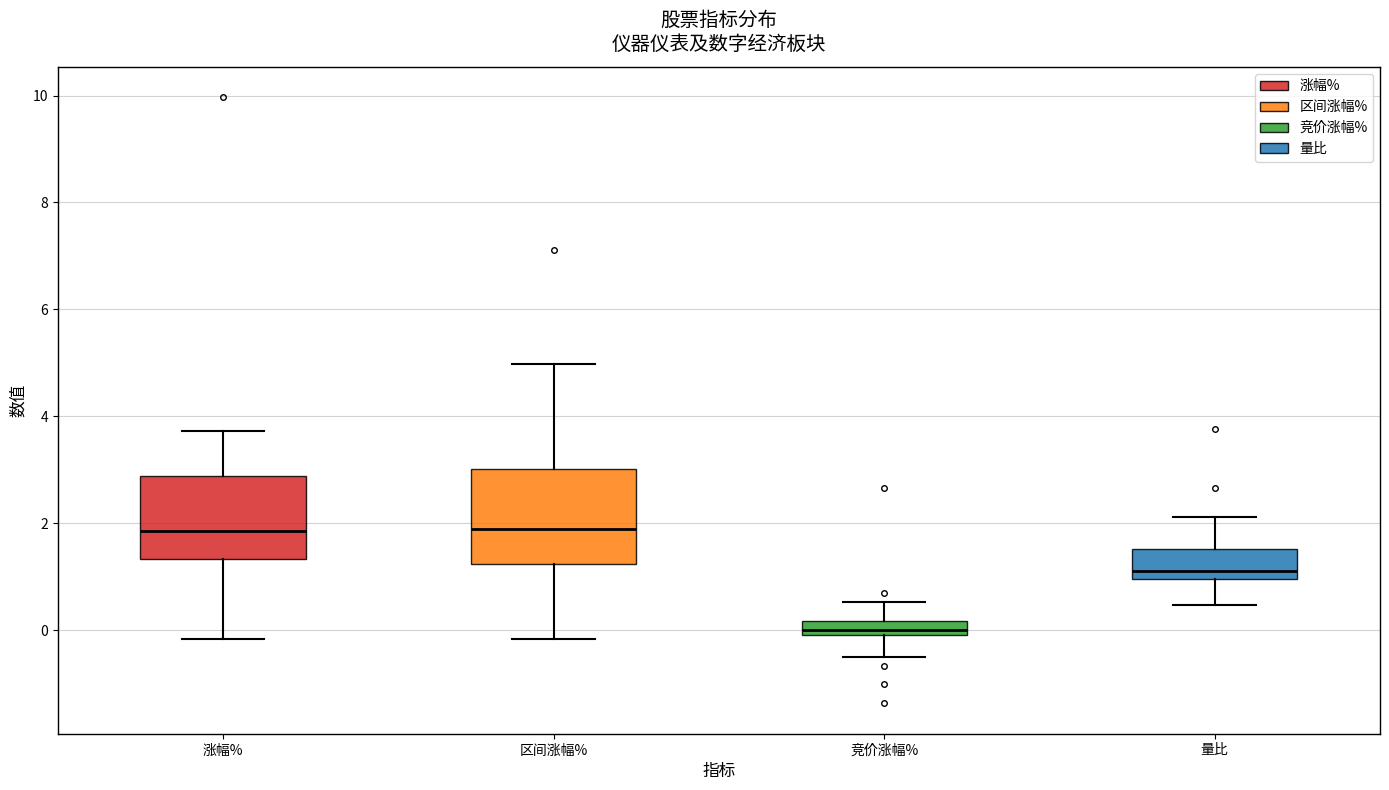

Where is the lower edge of the box for 涨幅% on the y-axis? The values are not printed on the chart, so give them approximately, as read against the axis.

1.4